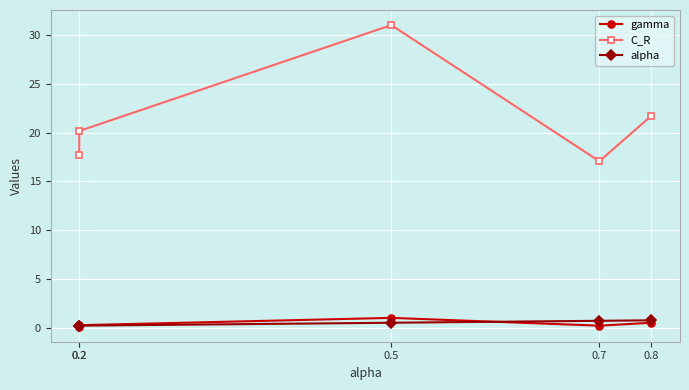

How many data points does each series have?

5